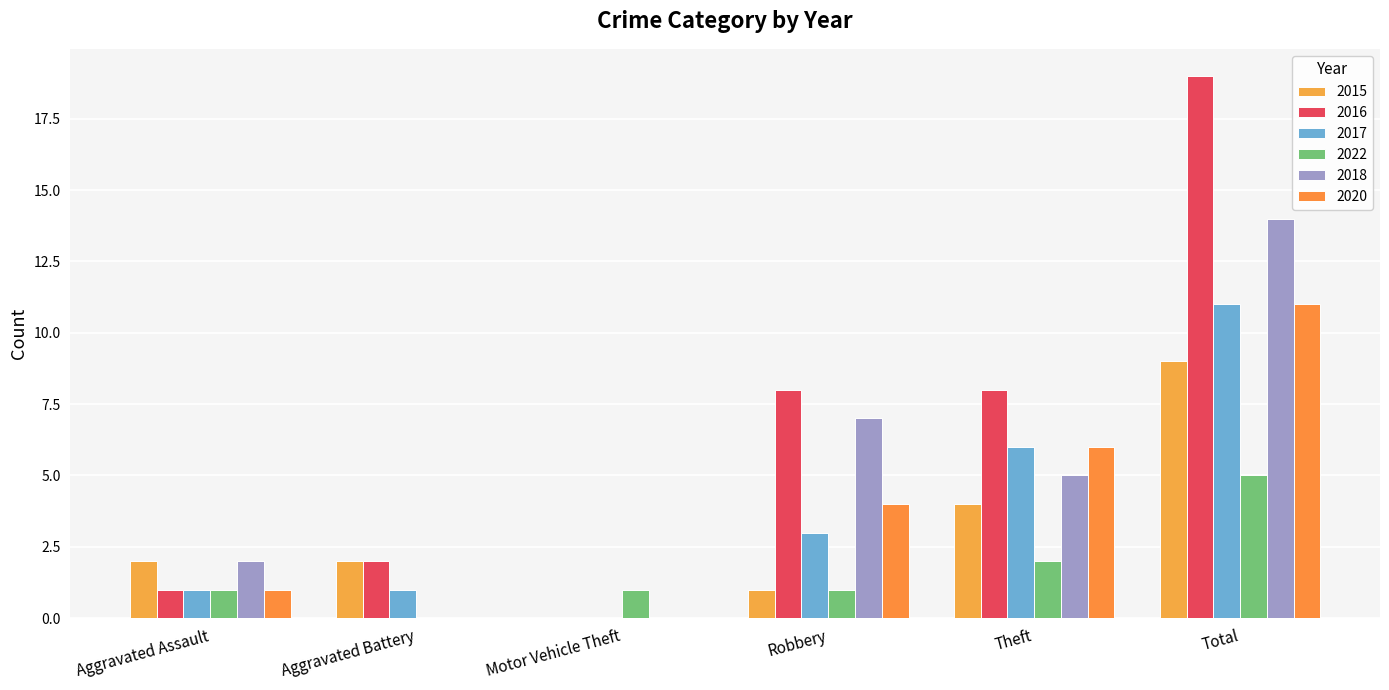

How many positive values does the 2017 series have?

5